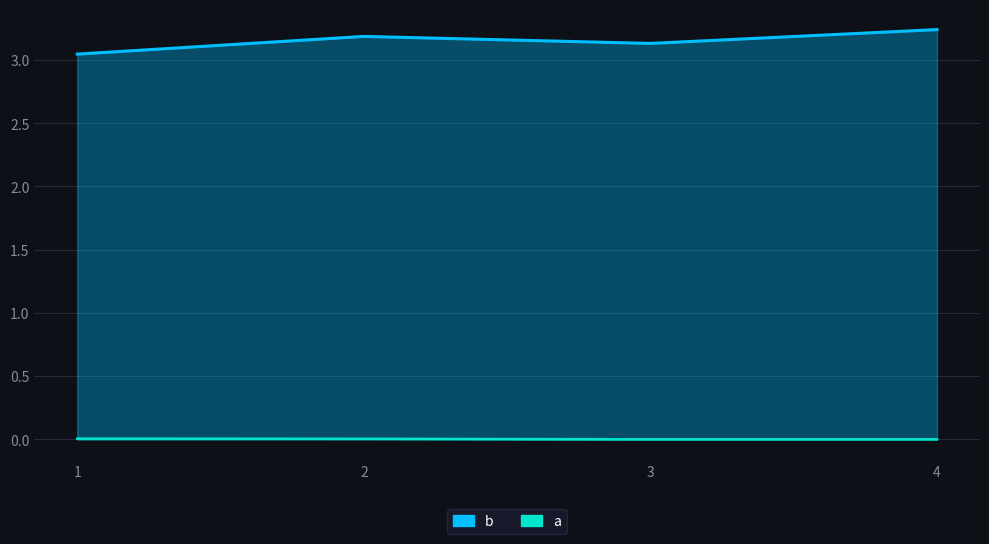

At how many categories does at least one series exceed 0?

4